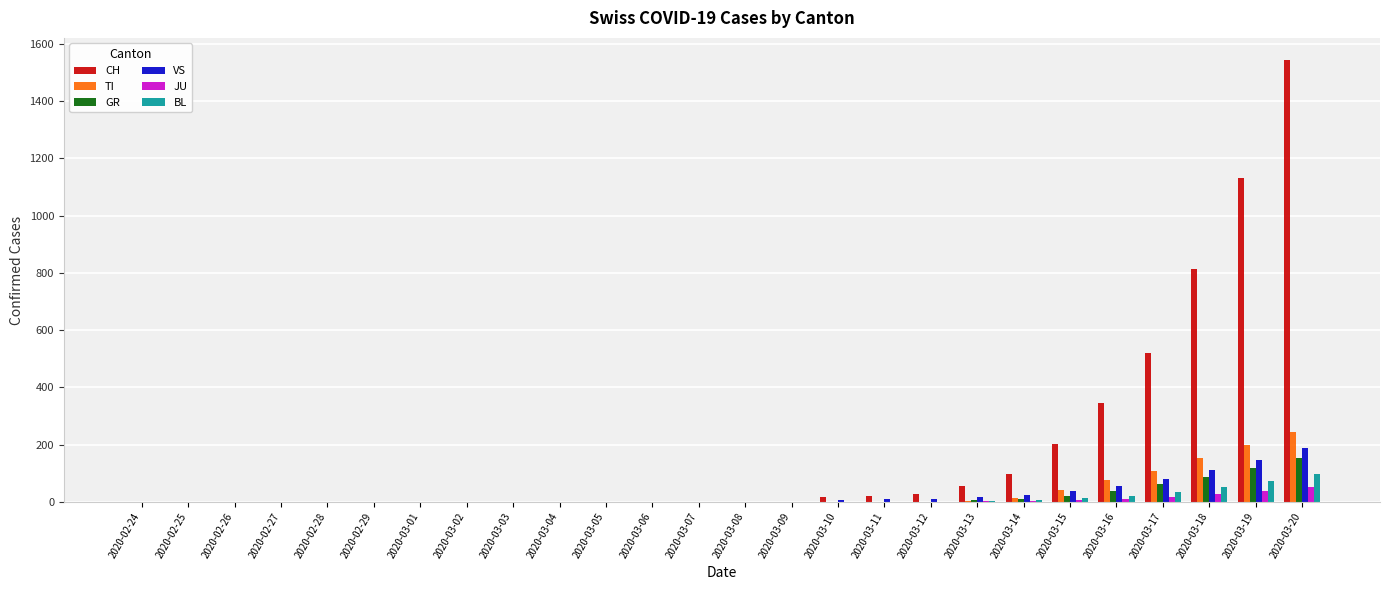

What is the sum of all CH values?

4774